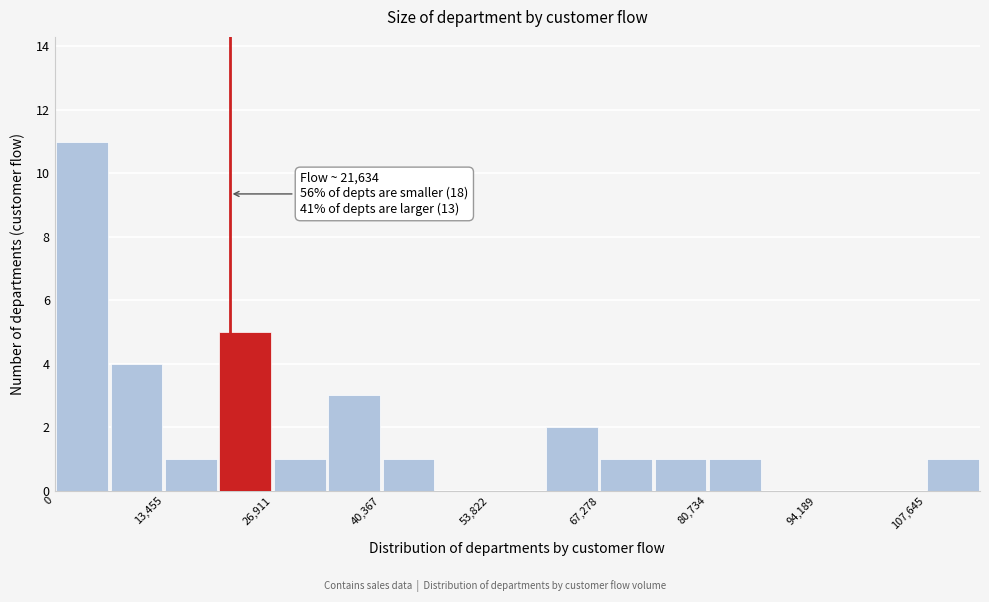

Around what value on the x-axis is the tallest bar? Give the approximate position of its centre, as read against the axis.

4000